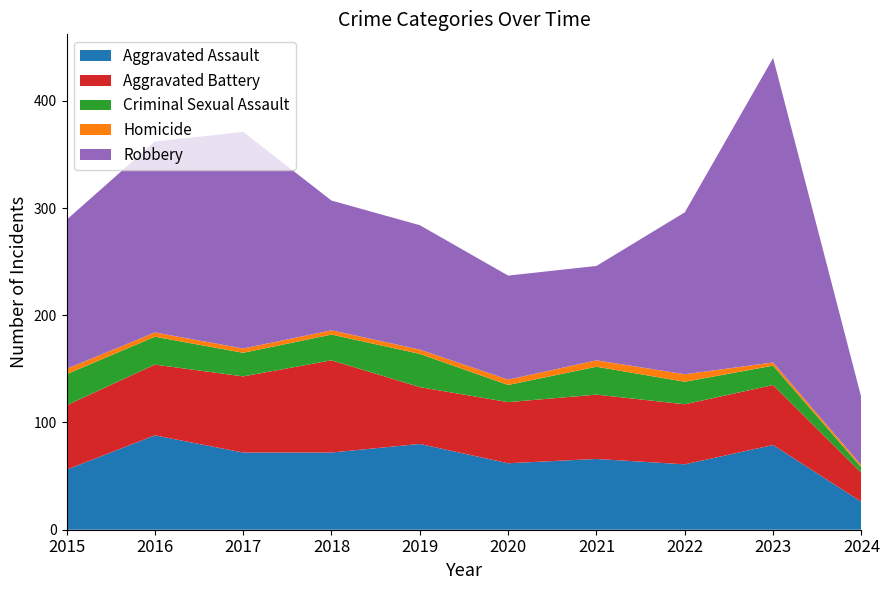

Reading left to right, extract all data points from this chart.

Aggravated Assault: 2015=56	2016=88	2017=72	2018=72	2019=80	2020=62	2021=66	2022=61	2023=79	2024=26
Aggravated Battery: 2015=60	2016=66	2017=71	2018=86	2019=53	2020=57	2021=60	2022=56	2023=56	2024=27
Criminal Sexual Assault: 2015=29	2016=26	2017=22	2018=24	2019=31	2020=16	2021=26	2022=21	2023=18	2024=5
Homicide: 2015=5	2016=4	2017=4	2018=4	2019=4	2020=5	2021=6	2022=7	2023=3	2024=2
Robbery: 2015=139	2016=178	2017=202	2018=121	2019=116	2020=97	2021=88	2022=151	2023=284	2024=63